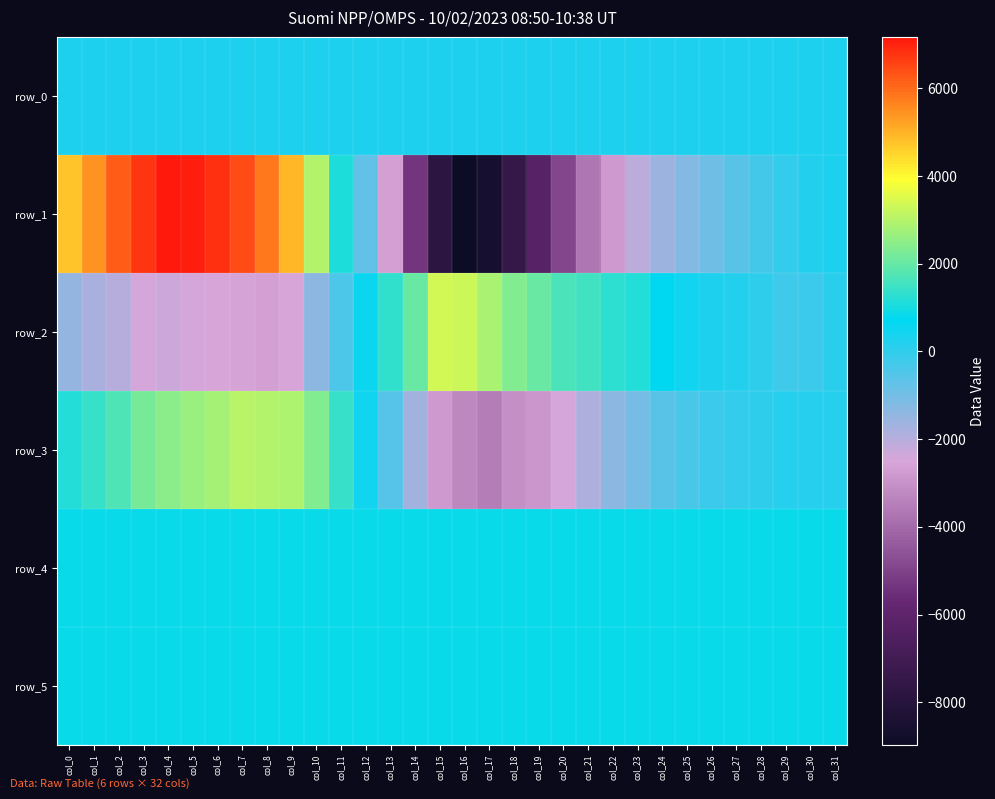

What is the average value of the row_2 series?

8.3